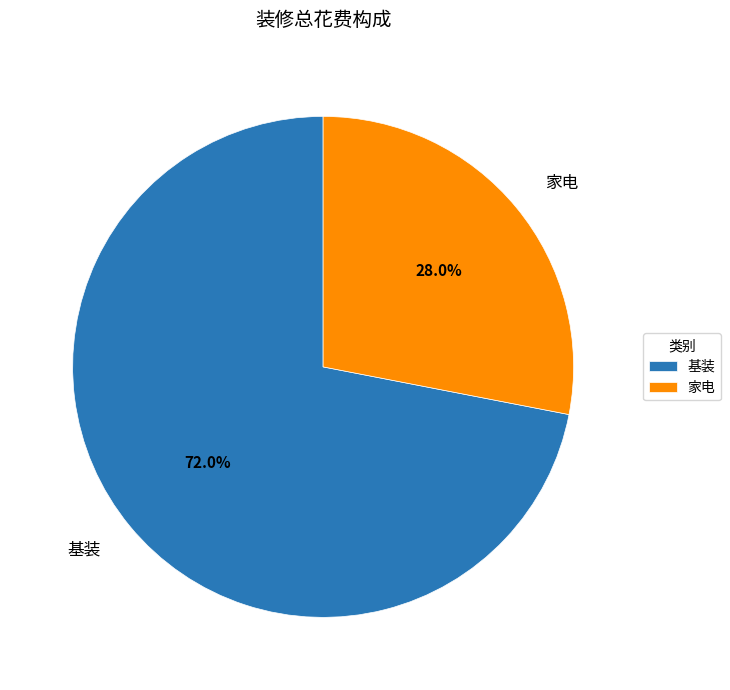

To the nearest percent, what is the difference between the 基装 and 家电 slice percentages?

44%